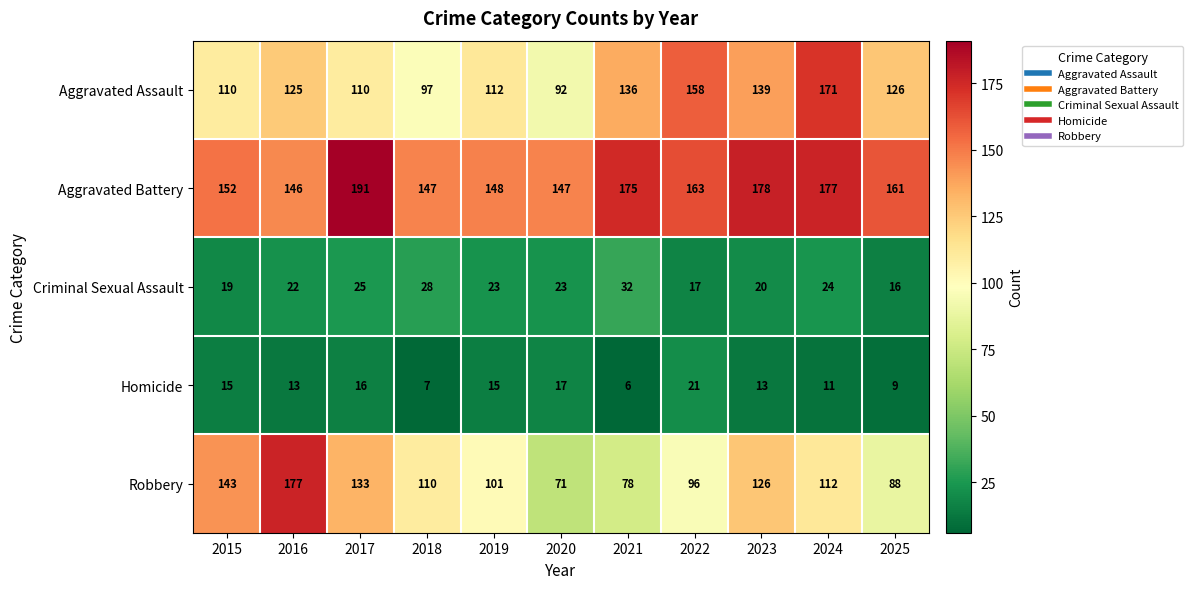

Which series changed the most between 2018 and 2025?

Aggravated Assault